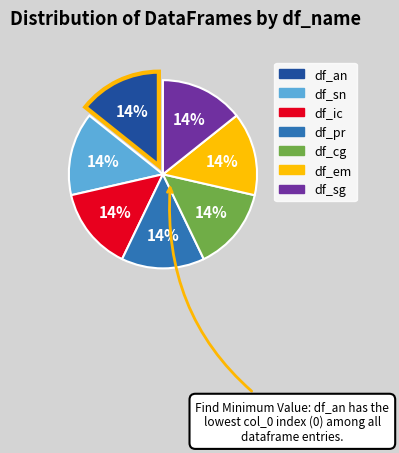

The df_an slice represents 2% of the pie. True or false?

False